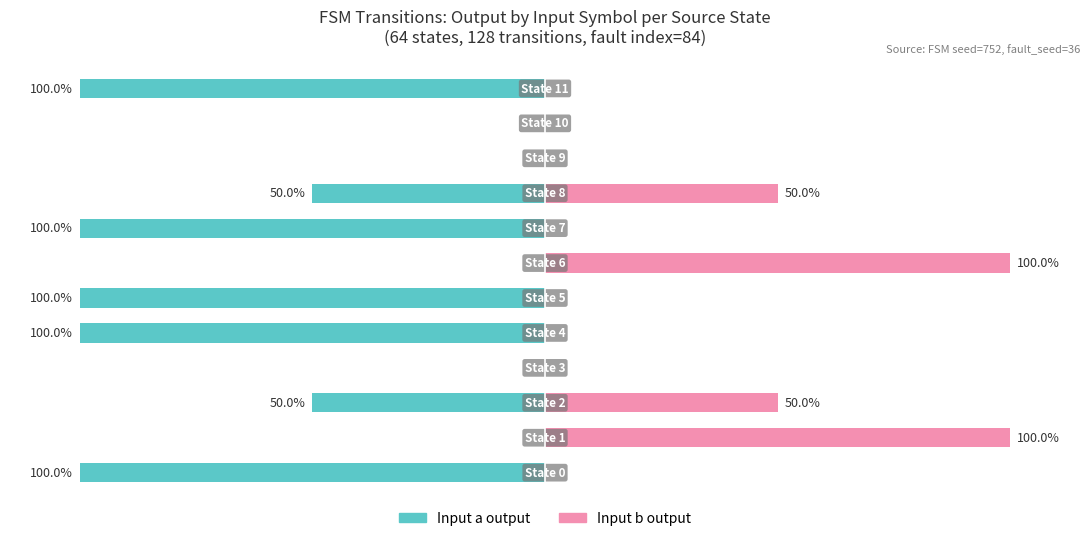

At which label does Input a output first exceed -50?

1